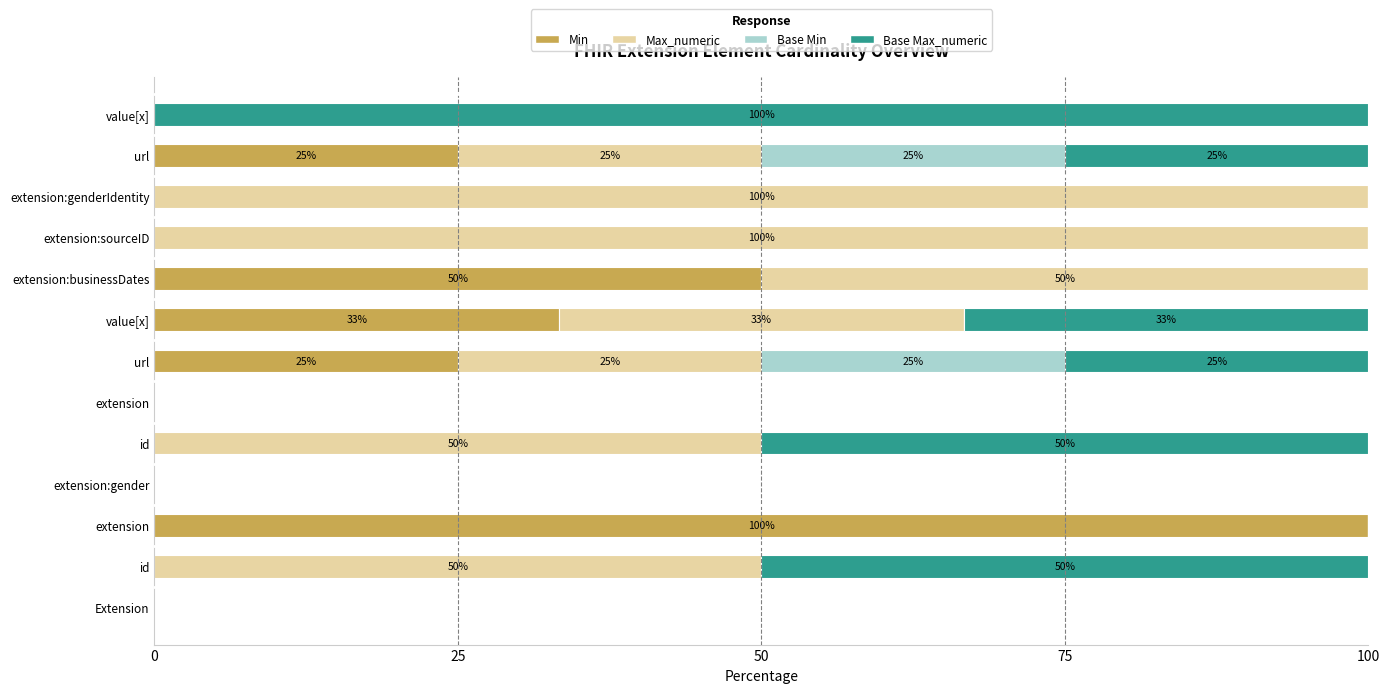

What are all the series names shown in the legend?

Min, Max_numeric, Base Min, Base Max_numeric